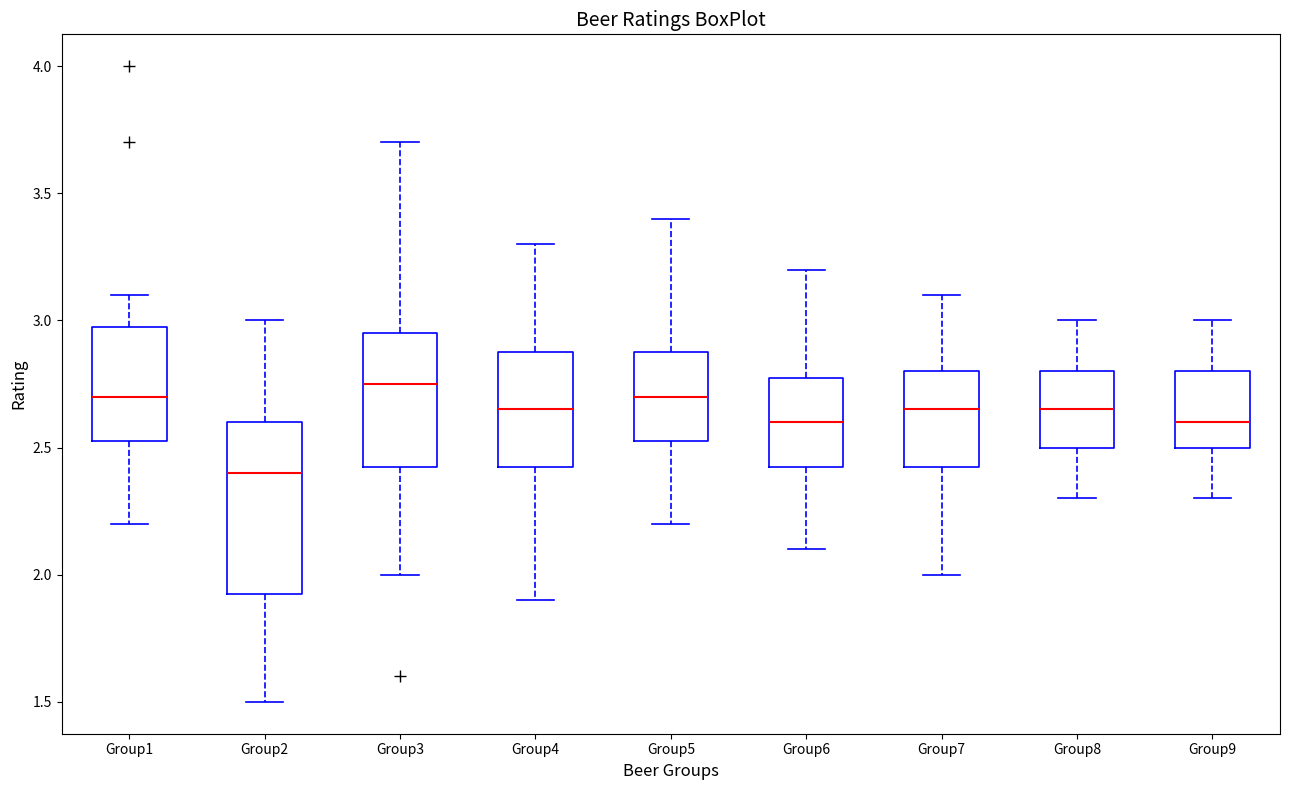

Reading left to right, read every box against the y-axis: the position of its median line, the range the box covers, and the ends of its whiskers. The values are not printed on the chart, so give them approximately, as read against the axis.

Group1: median 2.70, box 2.55 to 3.00, whiskers 2.20 to 3.10
Group2: median 2.40, box 1.95 to 2.60, whiskers 1.50 to 3.00
Group3: median 2.75, box 2.45 to 2.95, whiskers 2.00 to 3.70
Group4: median 2.65, box 2.45 to 2.90, whiskers 1.90 to 3.30
Group5: median 2.70, box 2.55 to 2.90, whiskers 2.20 to 3.40
Group6: median 2.60, box 2.45 to 2.80, whiskers 2.10 to 3.20
Group7: median 2.65, box 2.45 to 2.80, whiskers 2.00 to 3.10
Group8: median 2.65, box 2.50 to 2.80, whiskers 2.30 to 3.00
Group9: median 2.60, box 2.50 to 2.80, whiskers 2.30 to 3.00